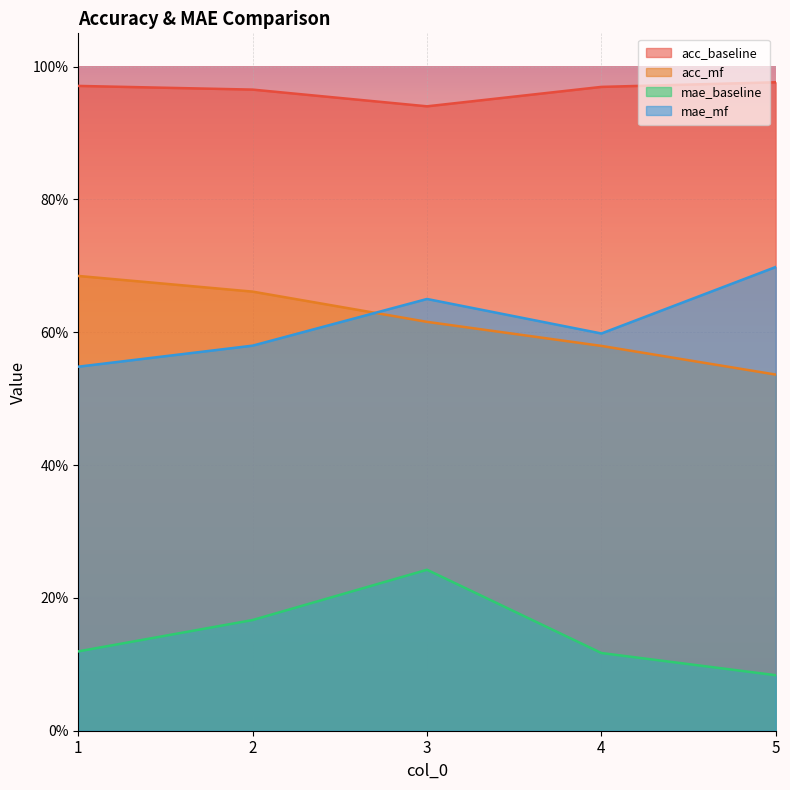

What are all the series names shown in the legend?

acc_baseline, acc_mf, mae_baseline, mae_mf